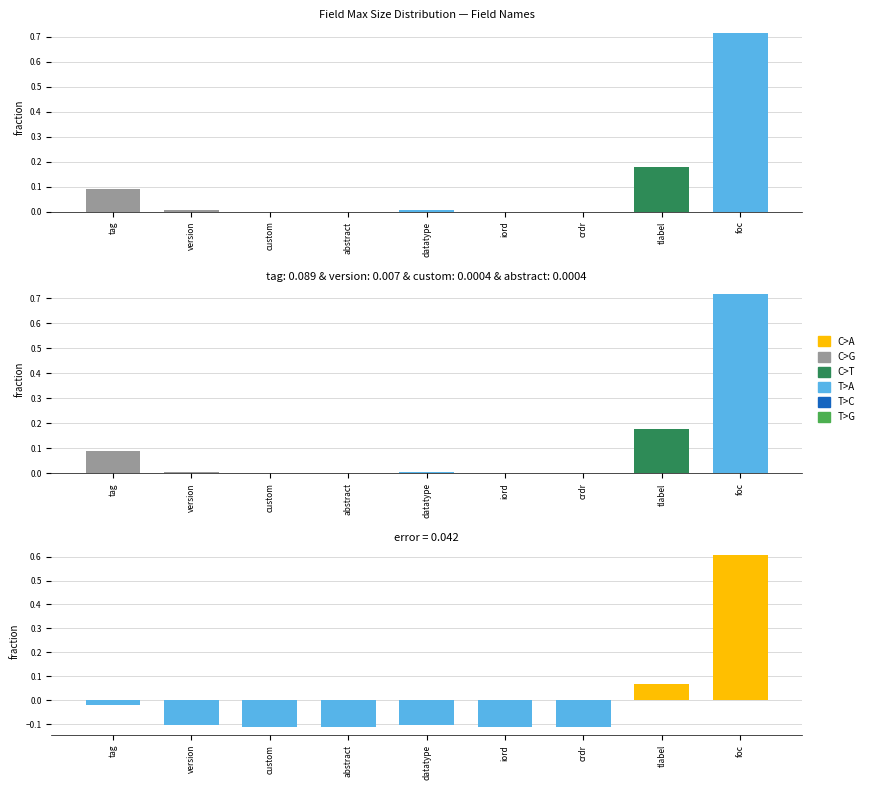

At which category is the sum across all series the highest?

foc